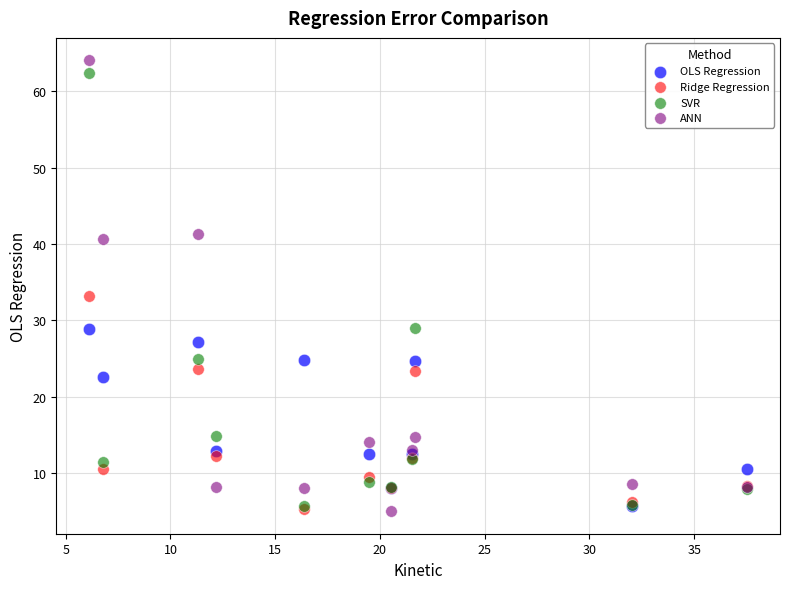

Which series has the largest Y range (max minus min)?

ANN